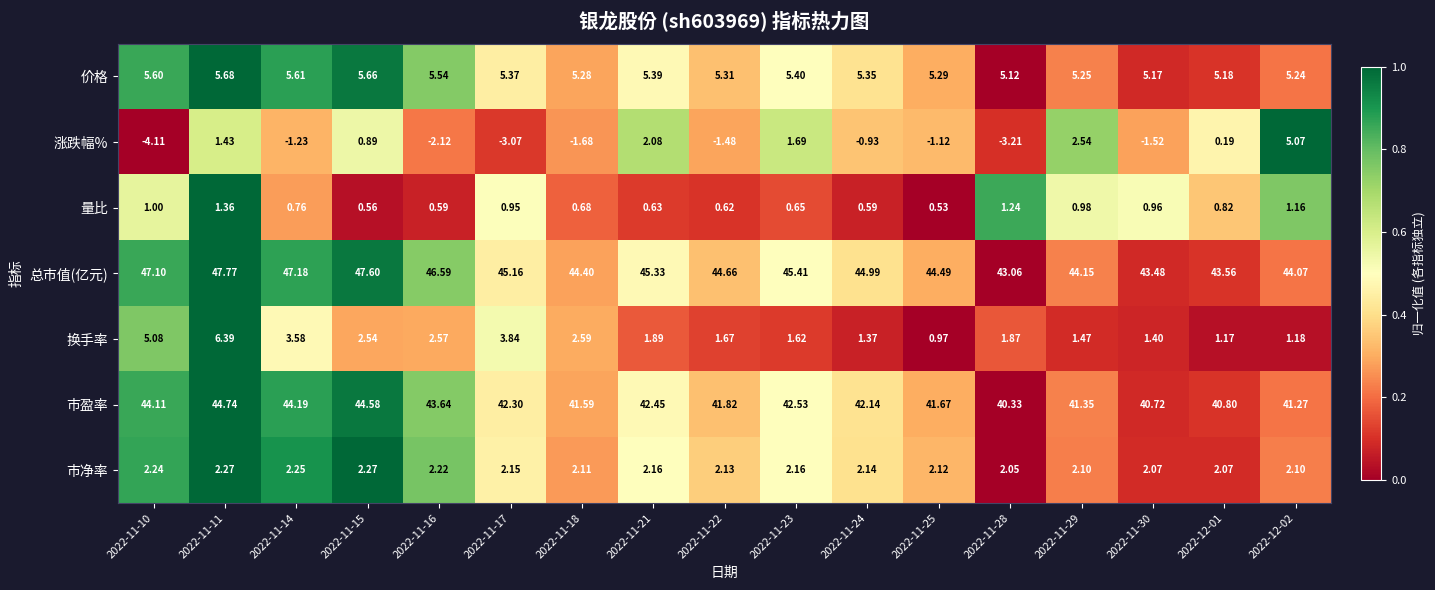

Rank the series at 2022-11-28 from highest to lowest value.

总市值(亿元), 市盈率, 价格, 市净率, 换手率, 量比, 涨跌幅%